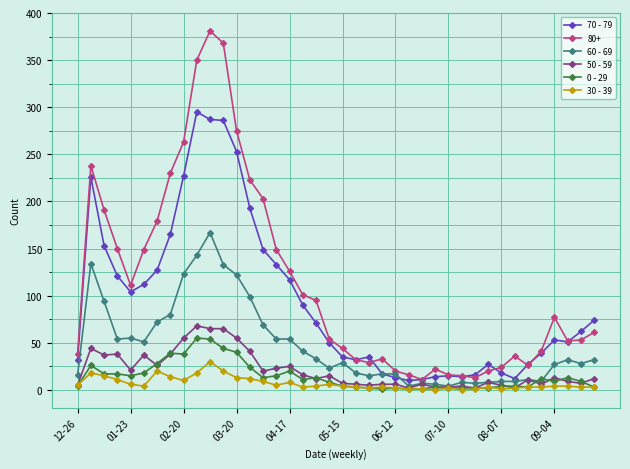

Which series has the widest spread of values?

80+